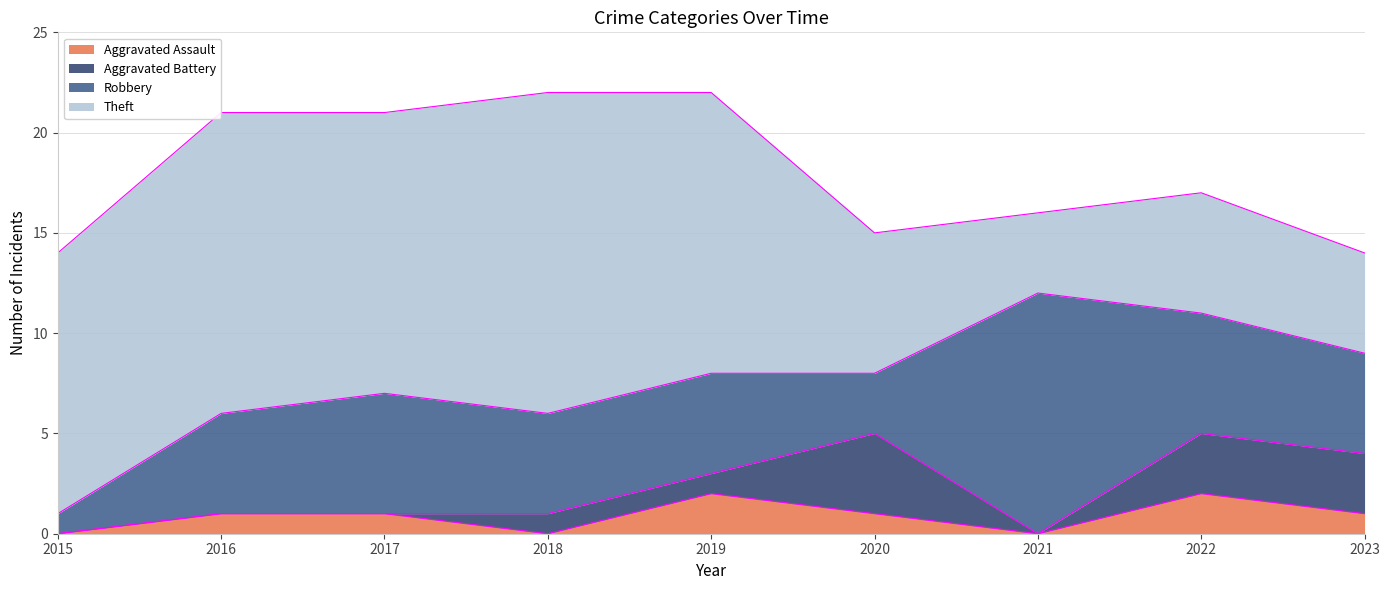

Reading left to right, list all the values displayed in this chart.

Aggravated Assault: 0	1	1	0	2	1	0	2	1
Aggravated Battery: 0	0	0	1	1	4	0	3	3
Robbery: 1	5	6	5	5	3	12	6	5
Theft: 13	15	14	16	14	7	4	6	5